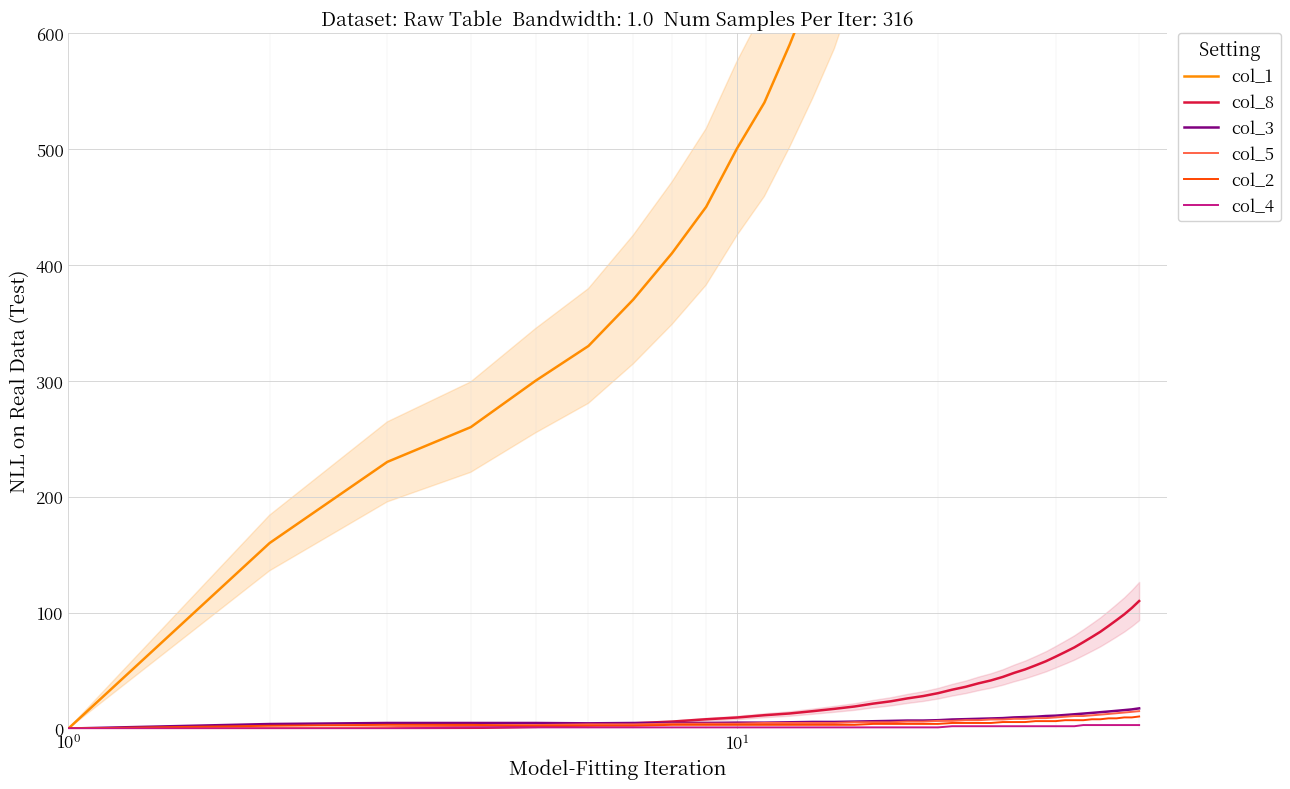

Which series has the largest range (max minus min)?

col_1